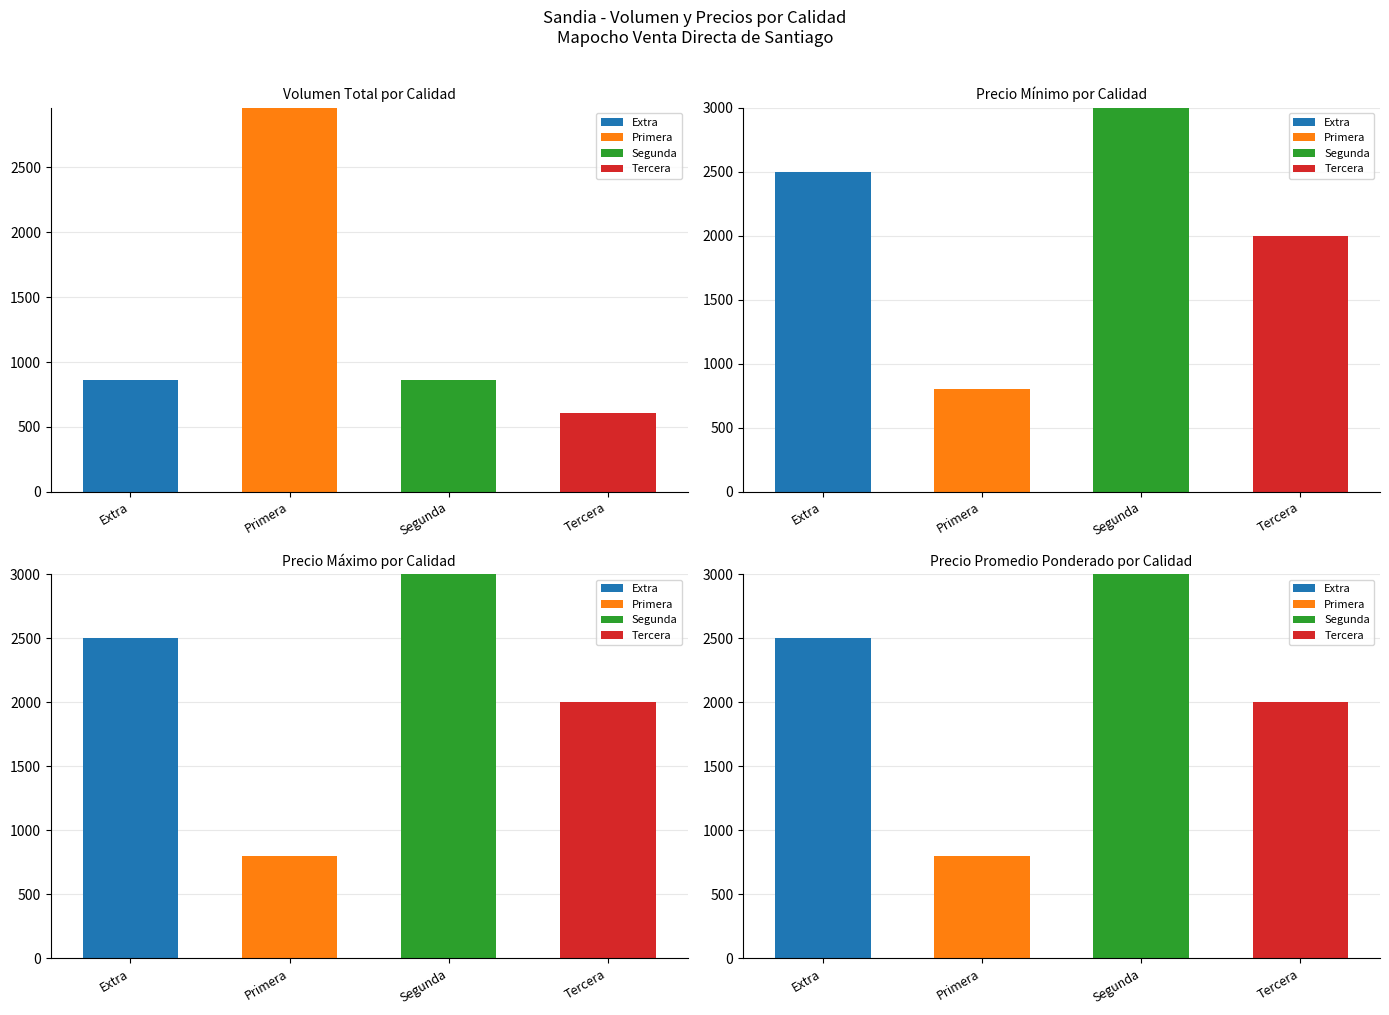

What is the label of the 1st bar from the left?

Extra